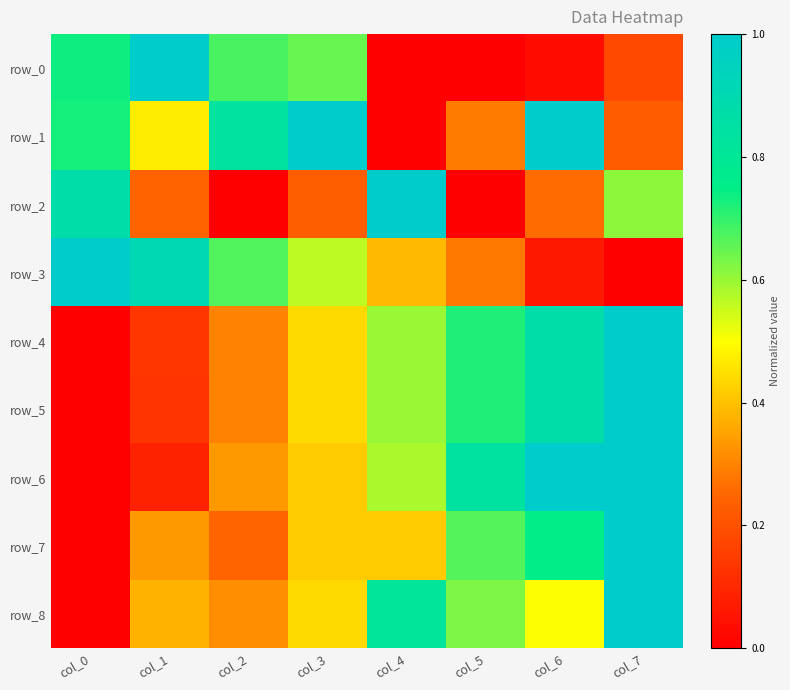

Count the number of categories in the chart.

8